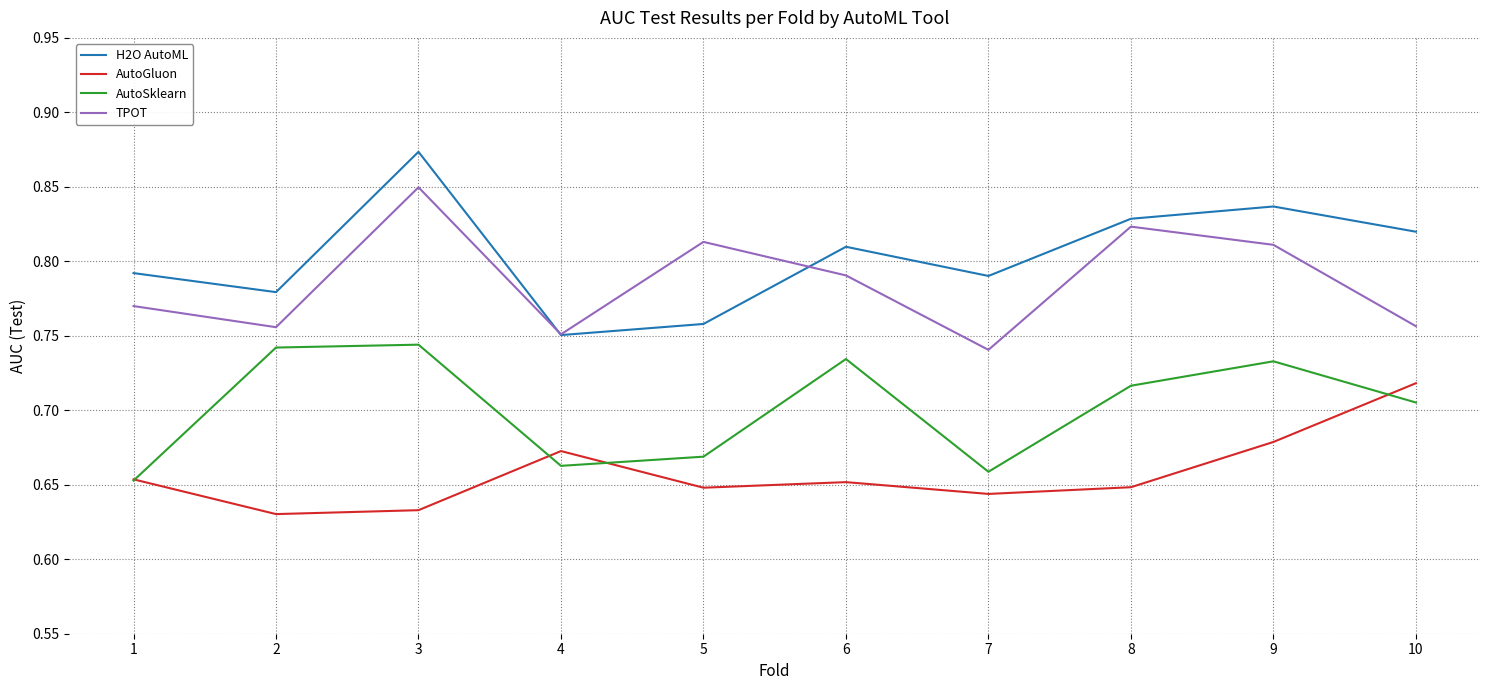

How many interior local valleys does the AutoSklearn series have?

2